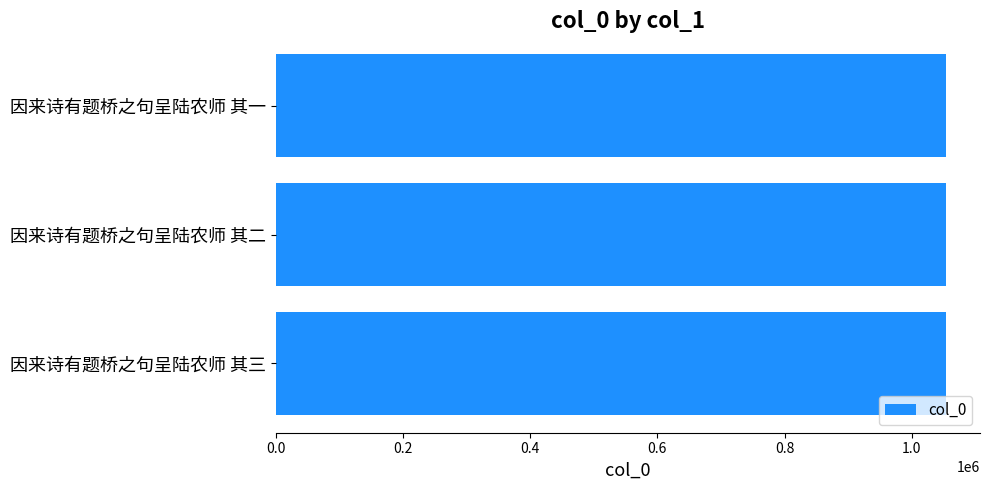

How many distinct data groups are displayed?

1